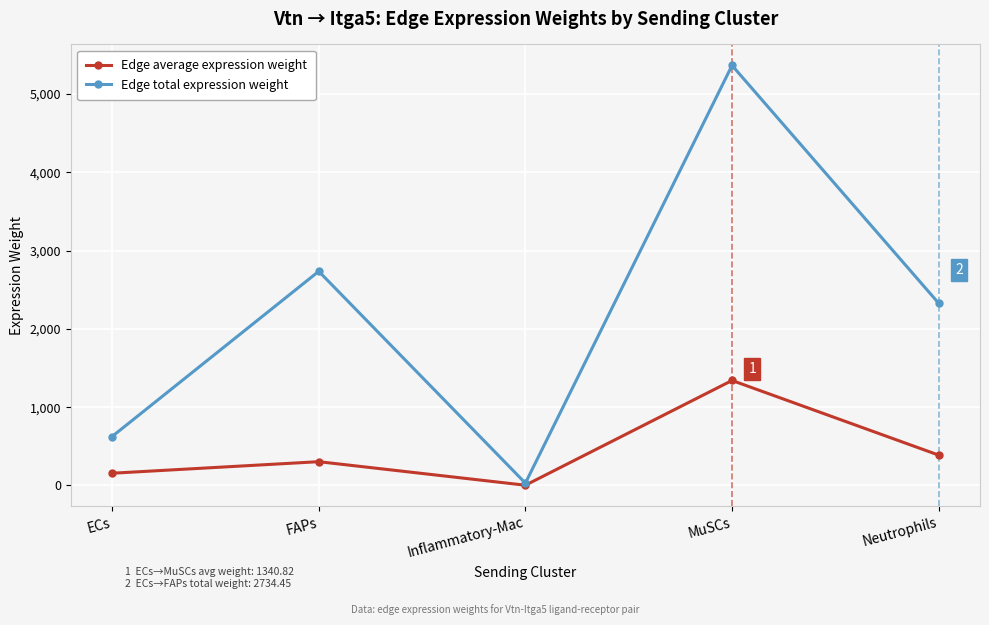

True or false: Edge total expression weight has a value of 920.7 at ECs.

False